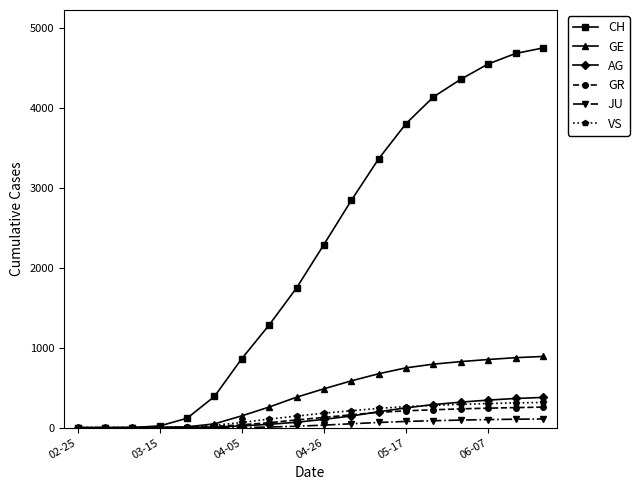

What is the highest value of the JU series?

109